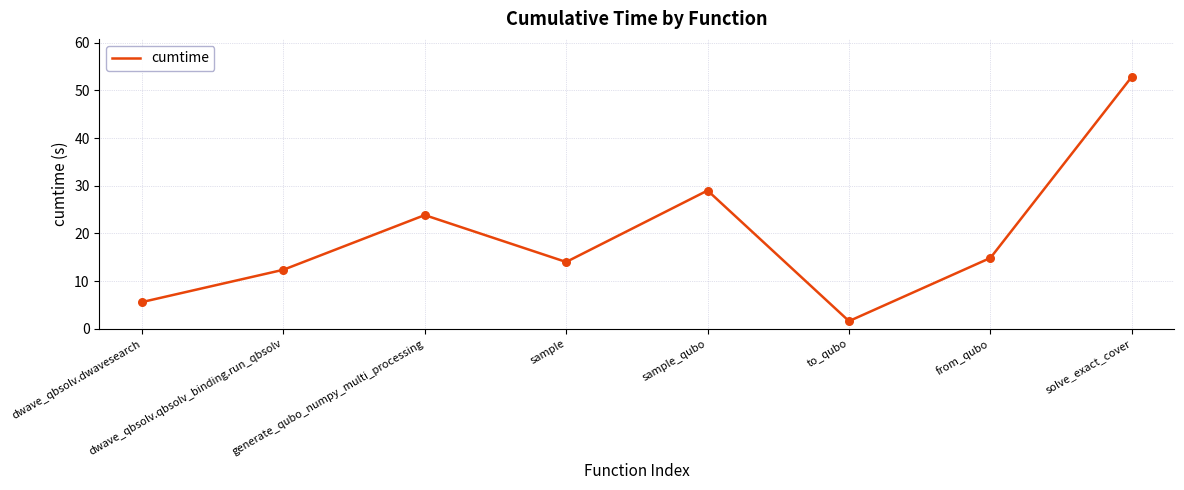

Which has a higher value, dwave_qbsolv.dwavesearch or sample?

sample